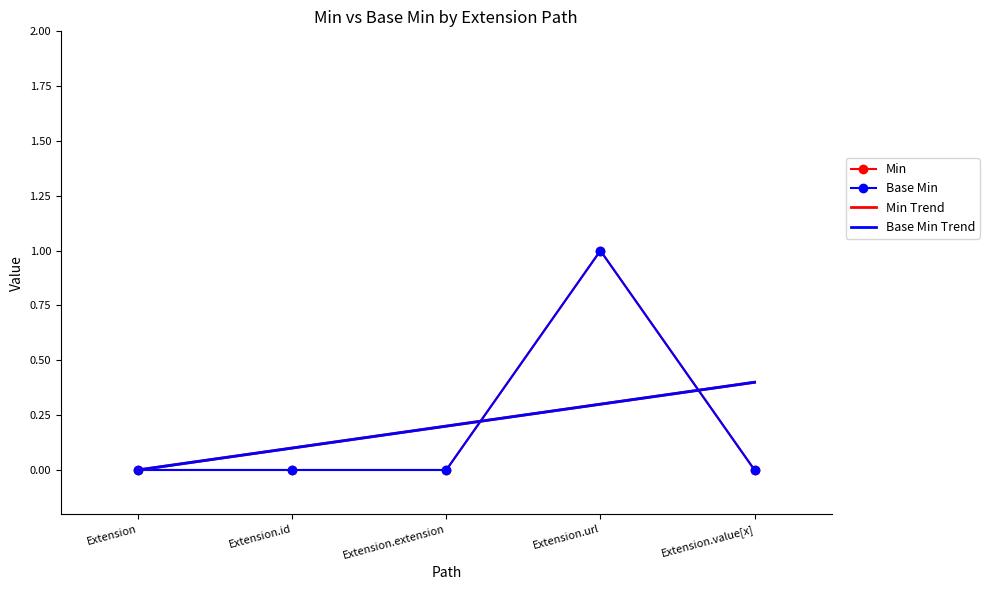

At Extension.value[x], list the series in order from smallest to largest.

Min, Base Min, Min Trend, Base Min Trend